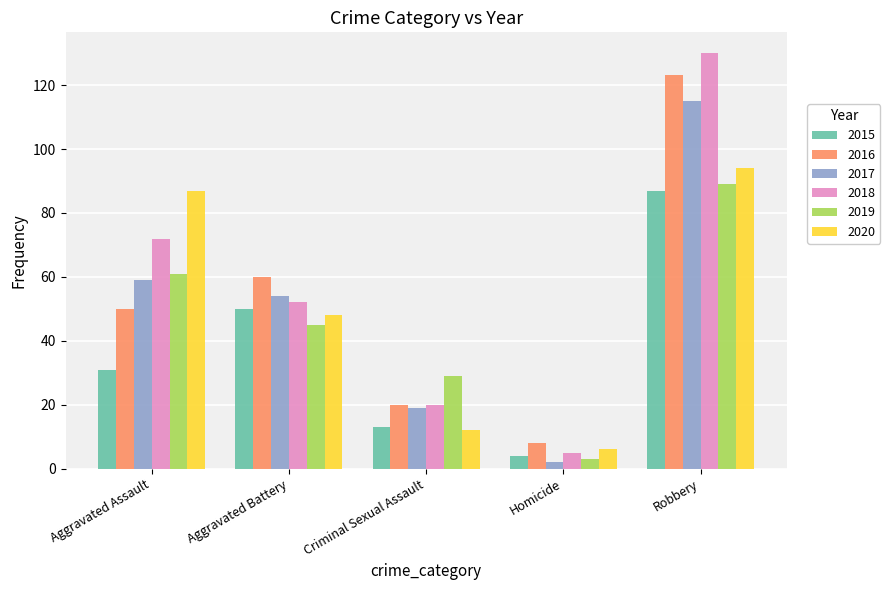

At how many categories does at least one series exceed 11?

4